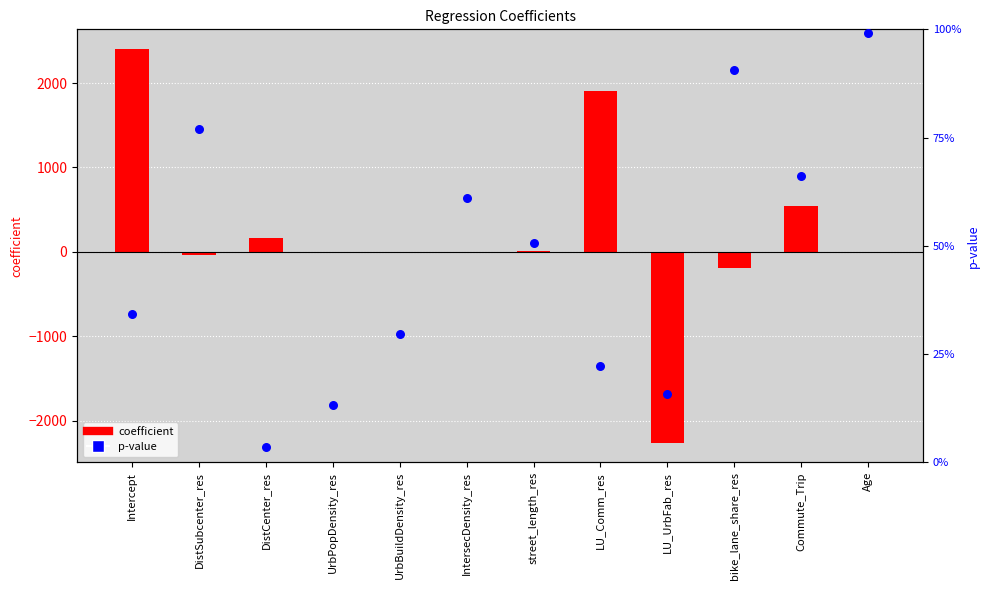

Which series has the largest total across all categories?

coefficient